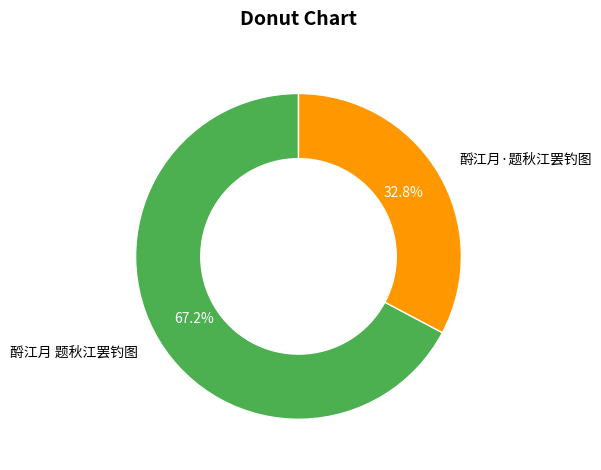

Rank the categories by value from highest to lowest.

酹江月 题秋江罢钓图, 酹江月·题秋江罢钓图